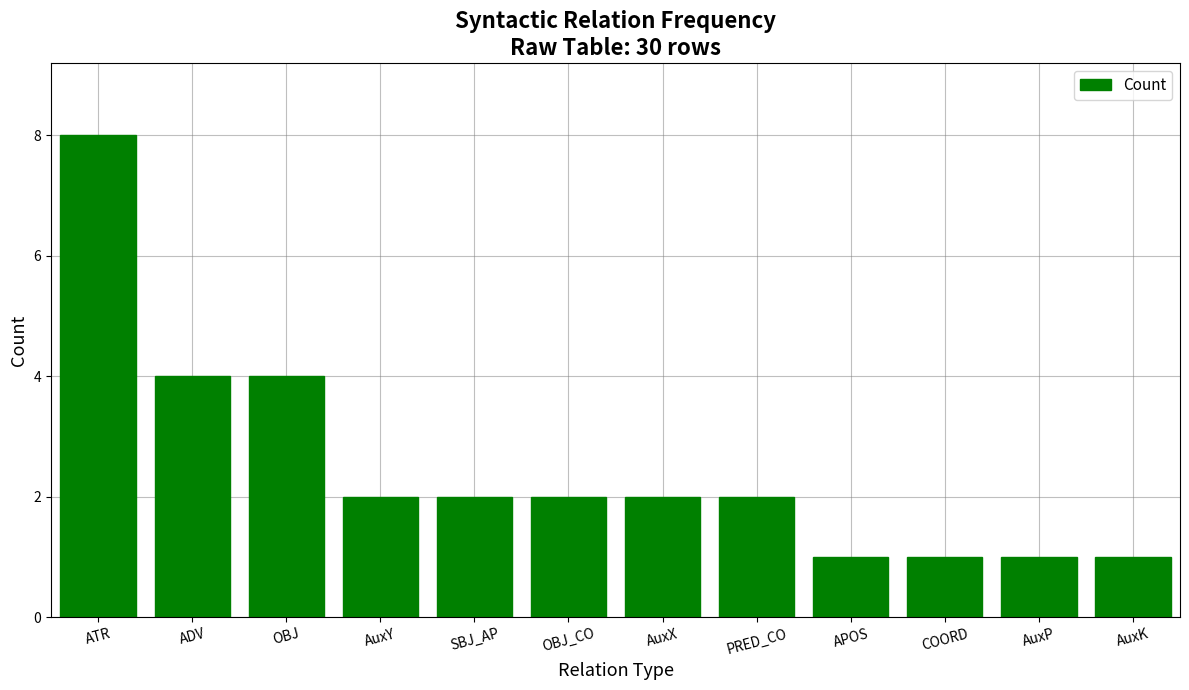

Which label corresponds to the largest value in the chart?

ATR